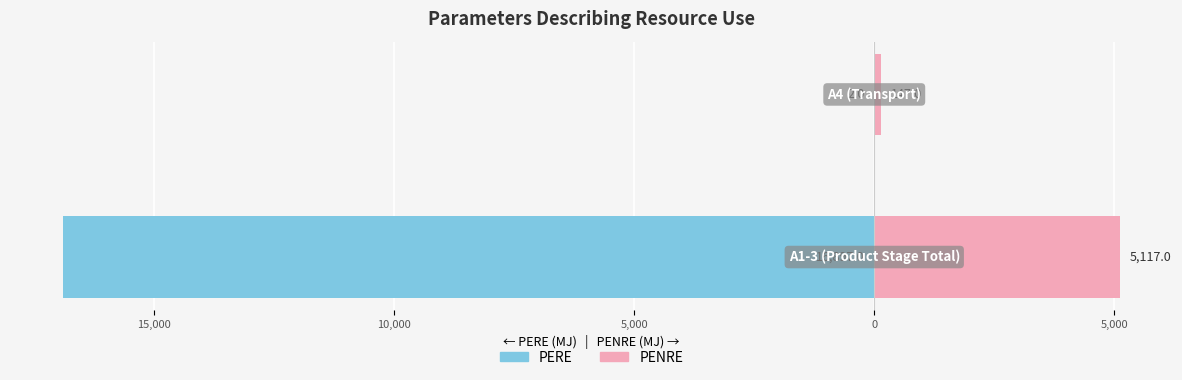

Does the chart contain stacked bars?

No